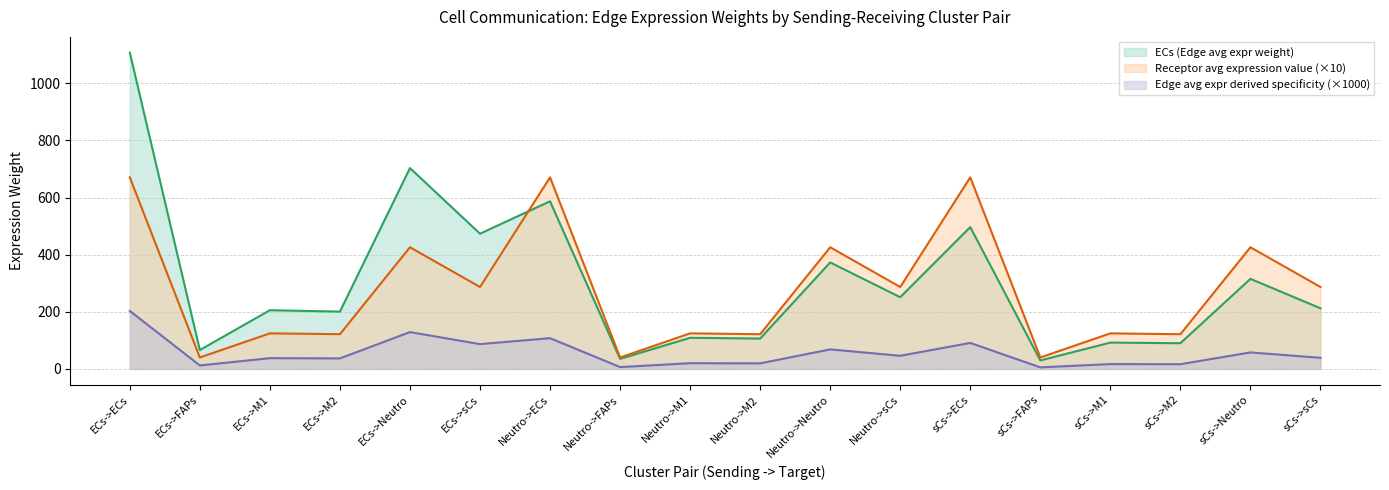

What is the value of the Receptor avg expression value point at the 12th from the left?

286.8